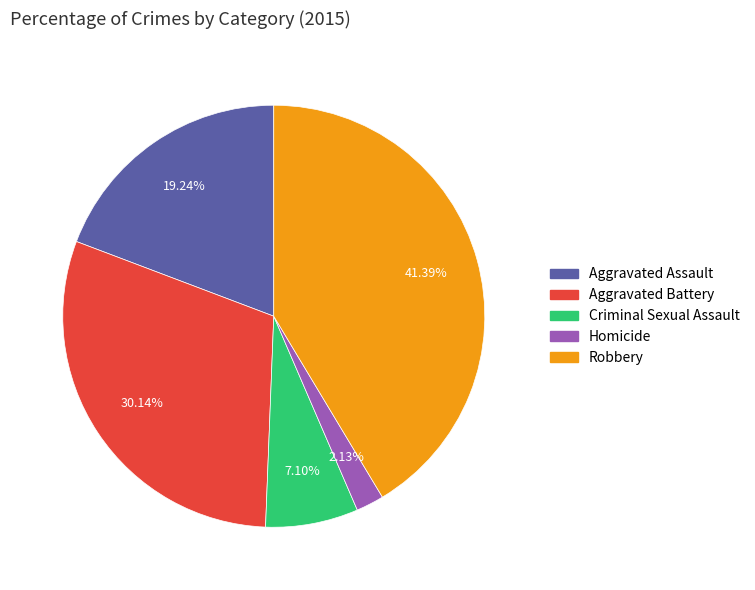

Does any single category account for the majority?

No